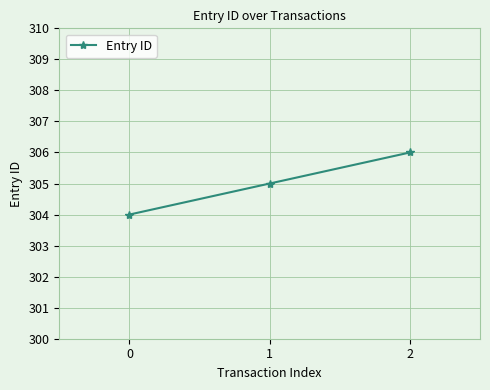

Reading right to left, what are all the values shown in this chart?

306	305	304